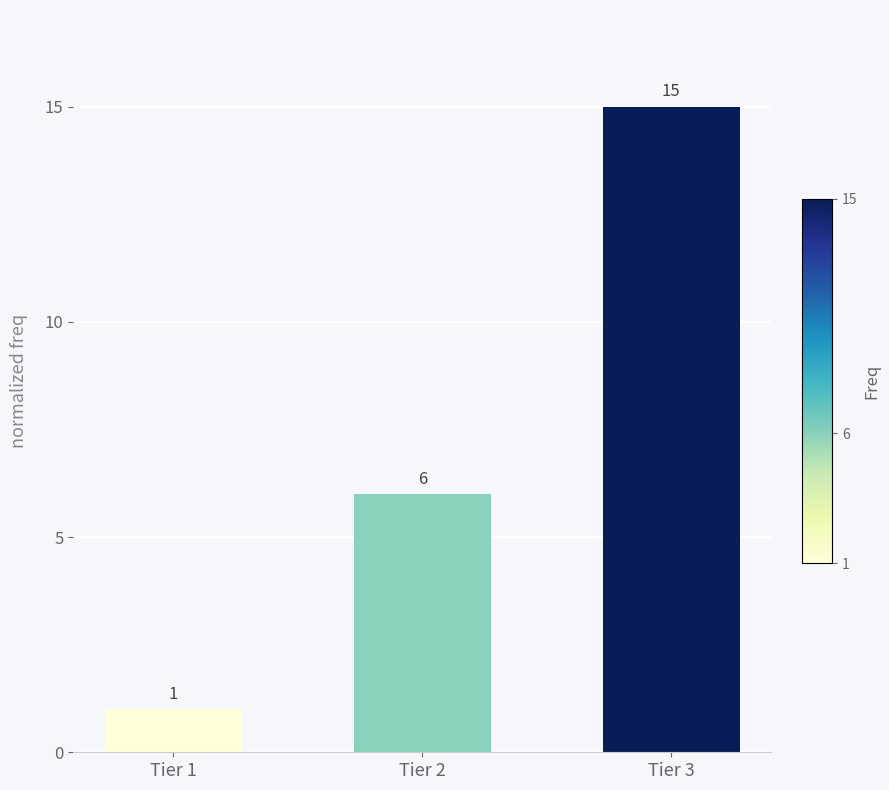

What is the ratio of the value at Tier 2 to the value at Tier 1?

6.0